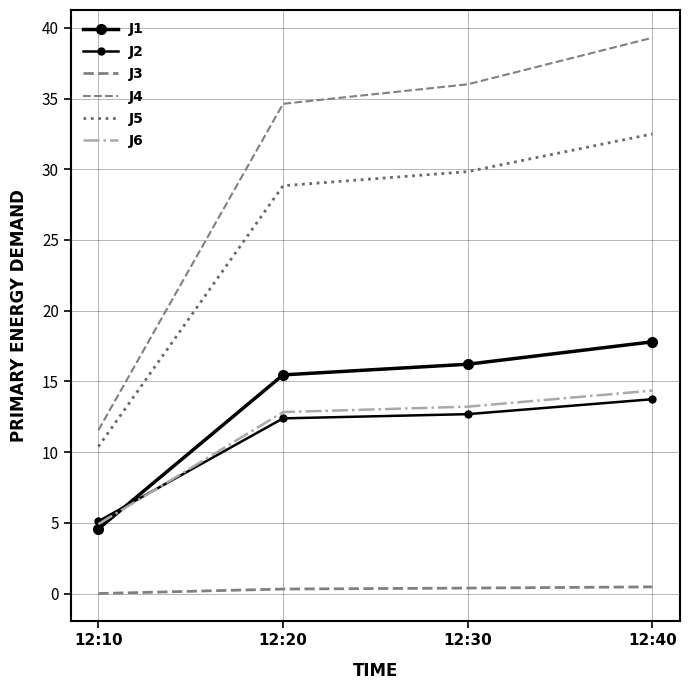

True or false: J1 has more than 0 points higher than both neighbors.

False